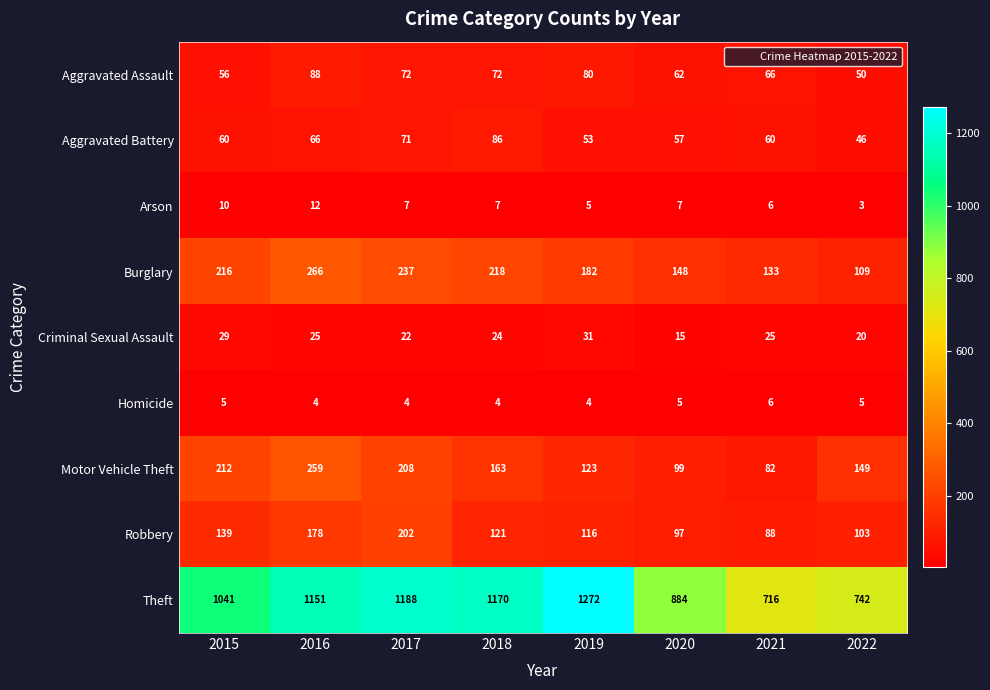

How many Aggravated Assault values are between 62 and 80?

5